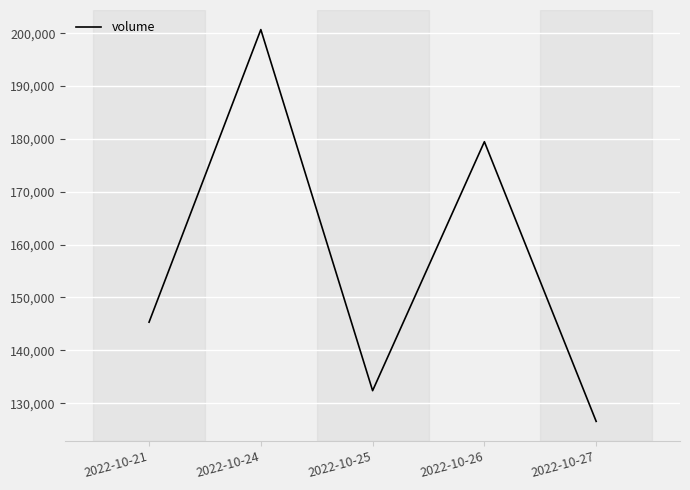

The value at 2022-10-24 is 273644. True or false?

False